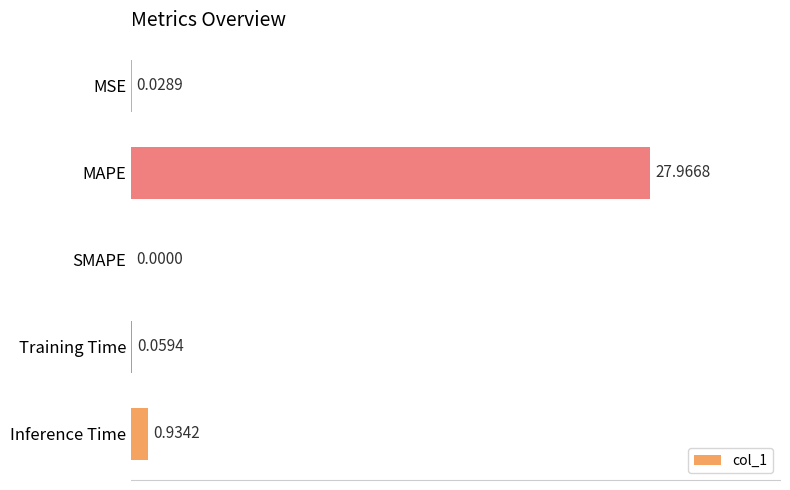

Which label corresponds to the largest value in the chart?

MAPE